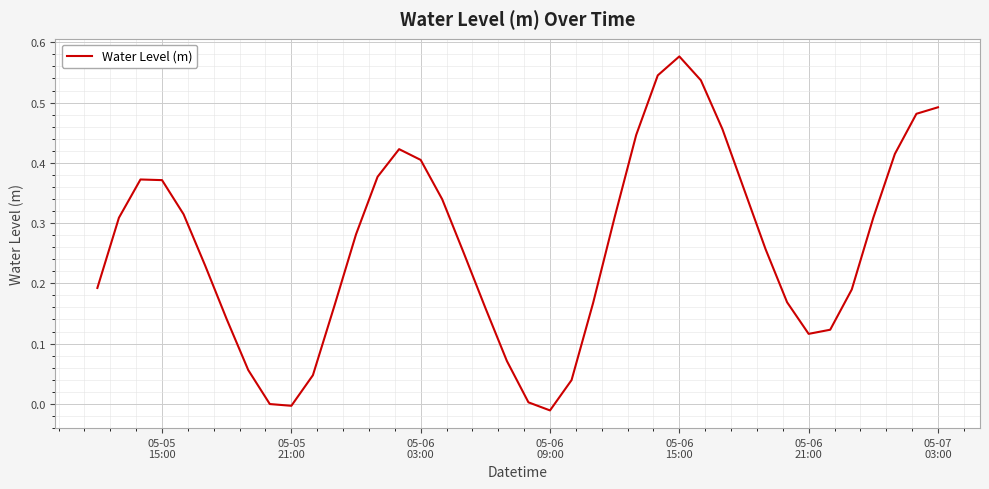

How many interior local peaks (higher than both neighbors) does the data have?

3